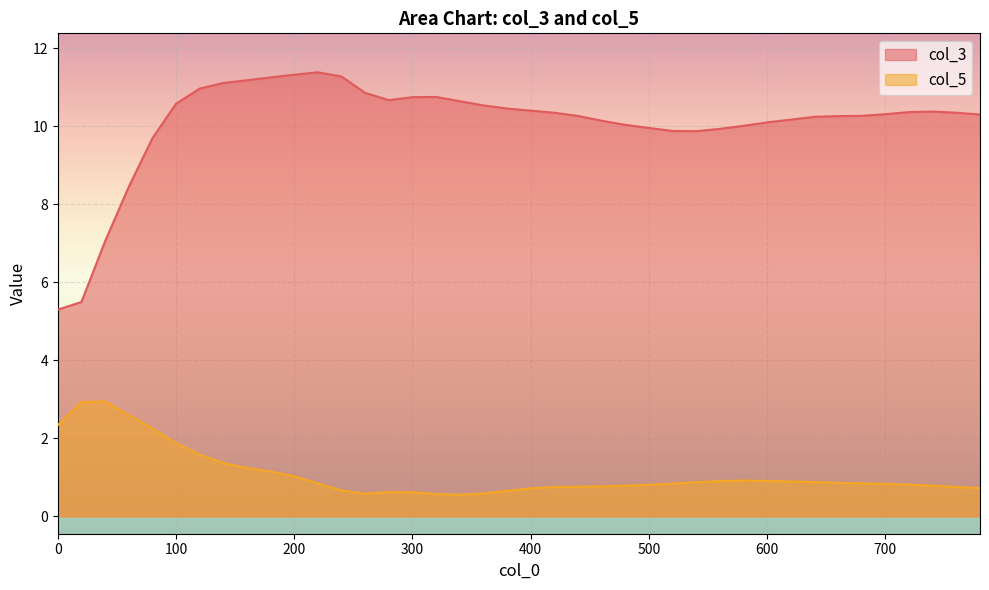

The col_5 series shows 0.9 at 660. True or false?

True